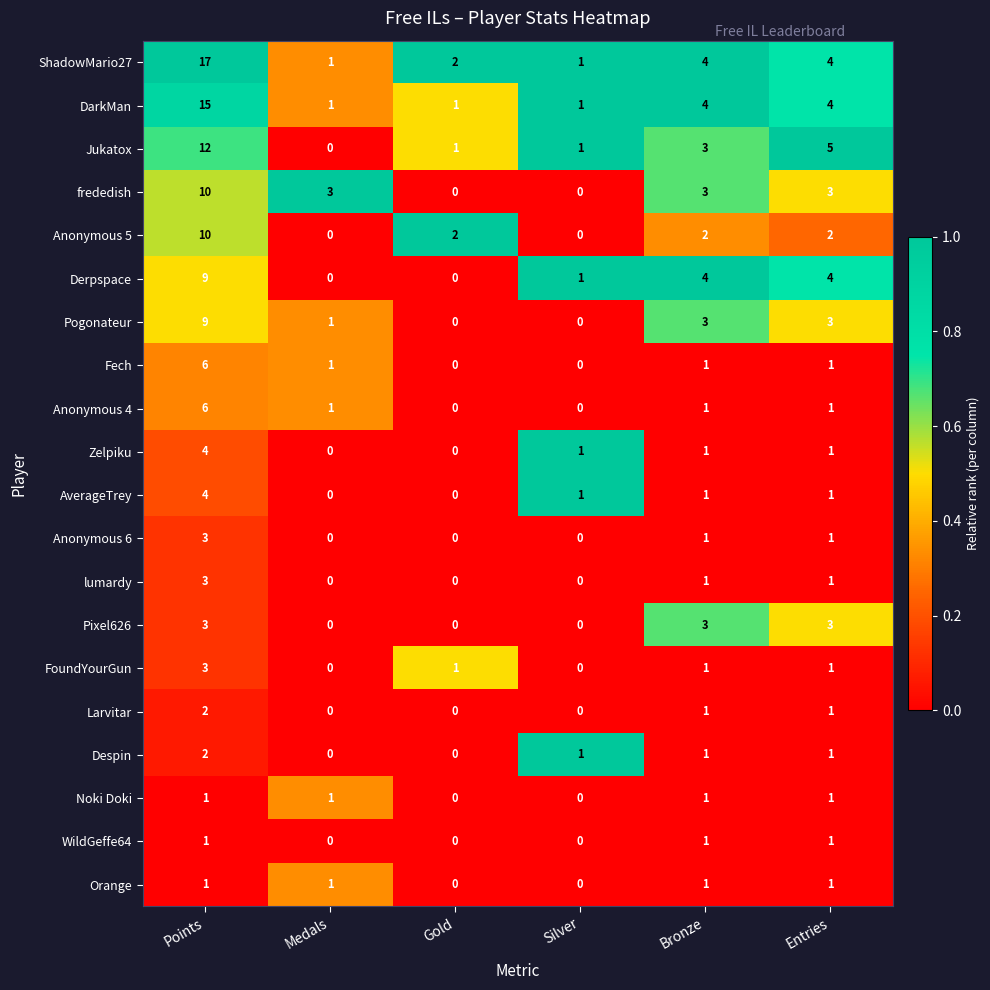

The Anonymous 4 series shows 1 at Medals. True or false?

True